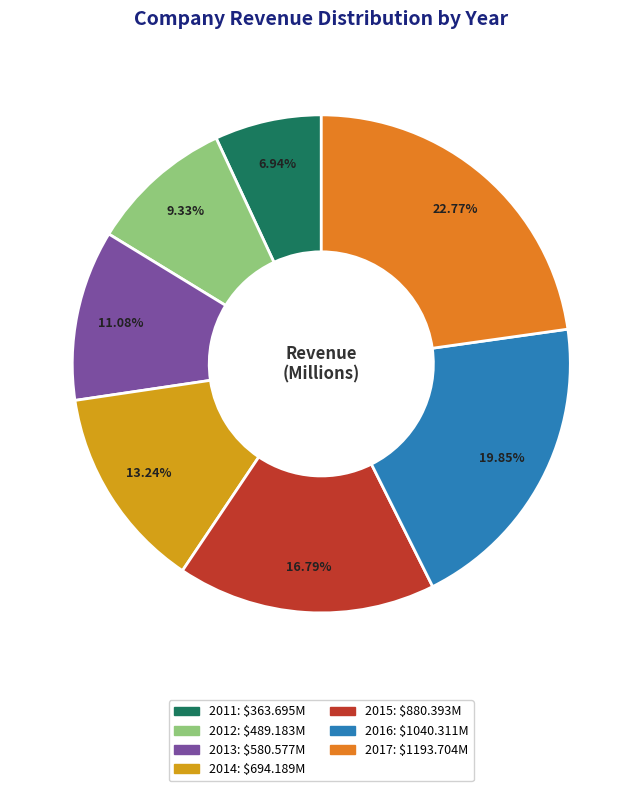

What is the smallest slice in the pie chart?

2011